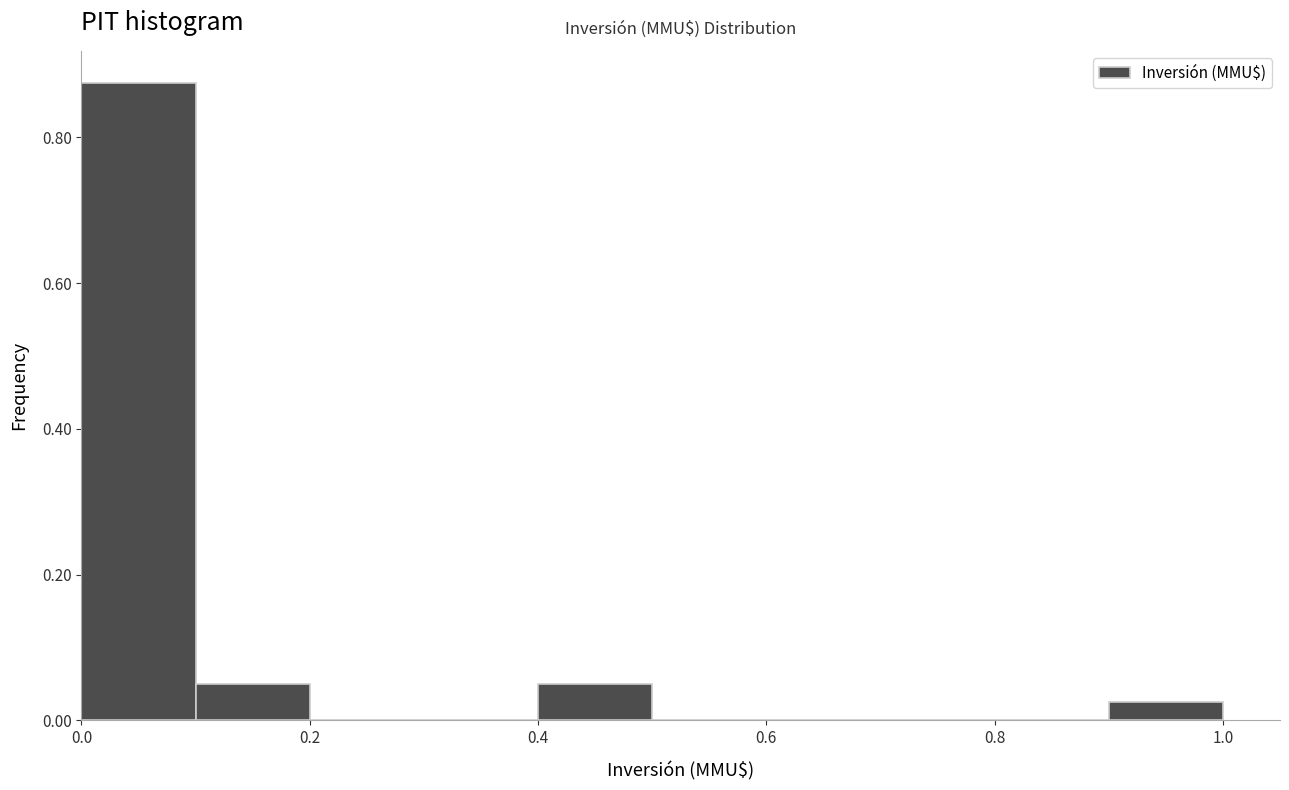

Which range on the x-axis has the tallest bar?

0.0 to 0.1